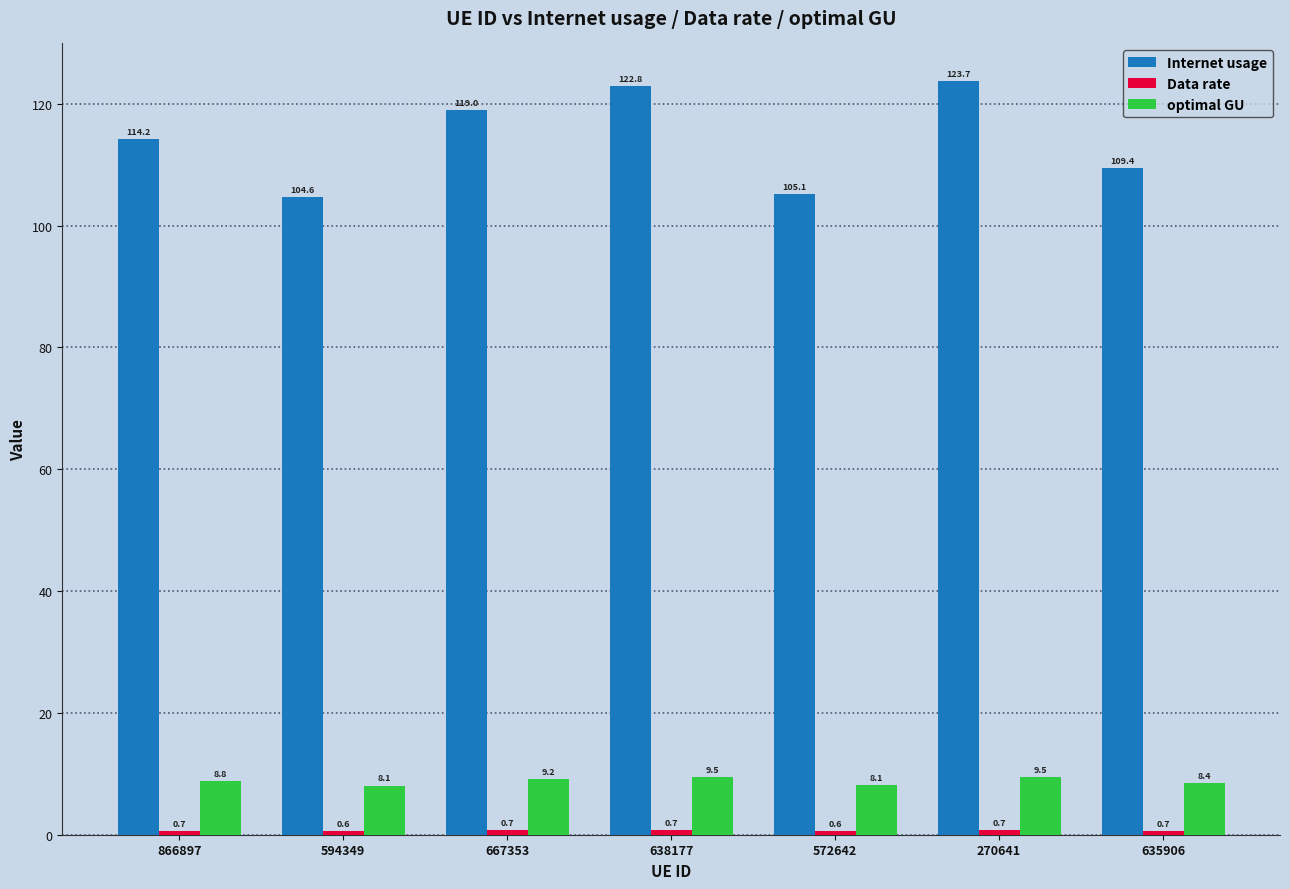

How many bars are there in total?

21